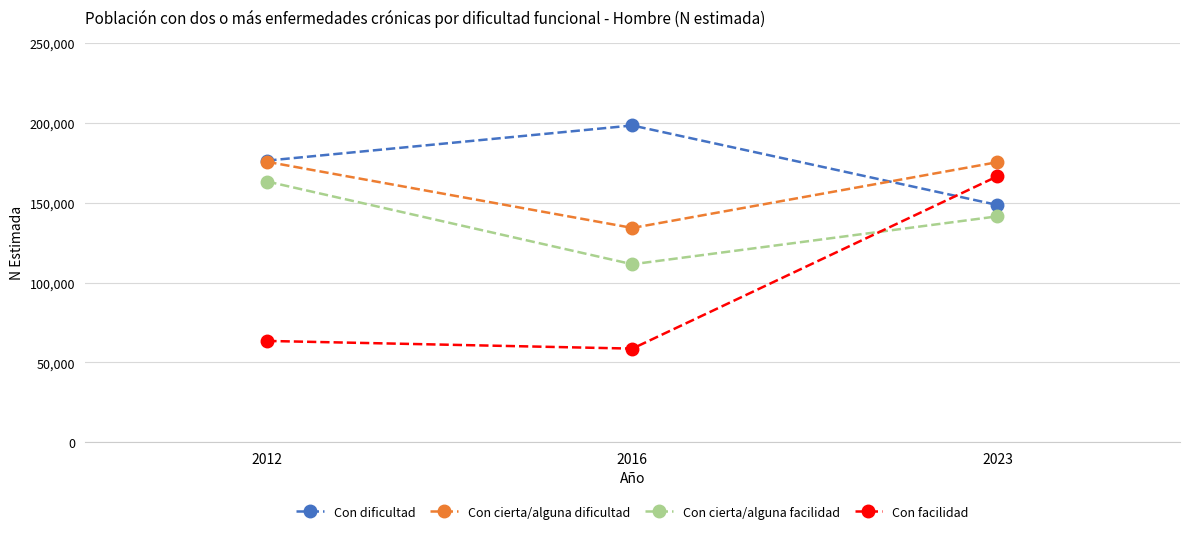

What is the total value across all series at 2016?

502487